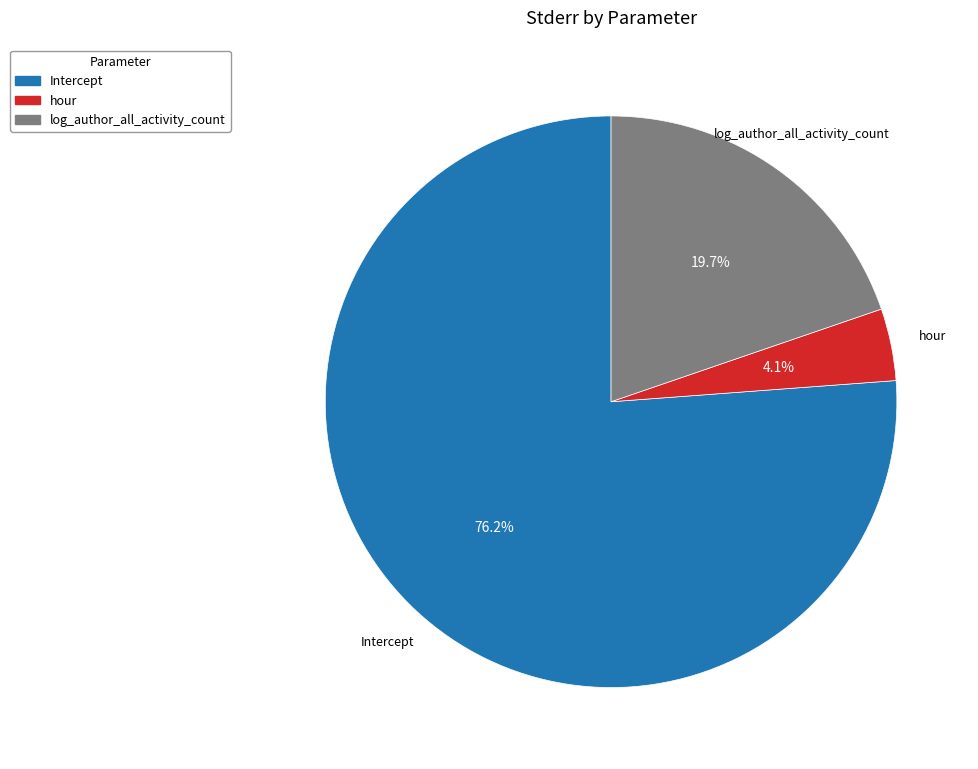

How many segments does this pie chart have?

3